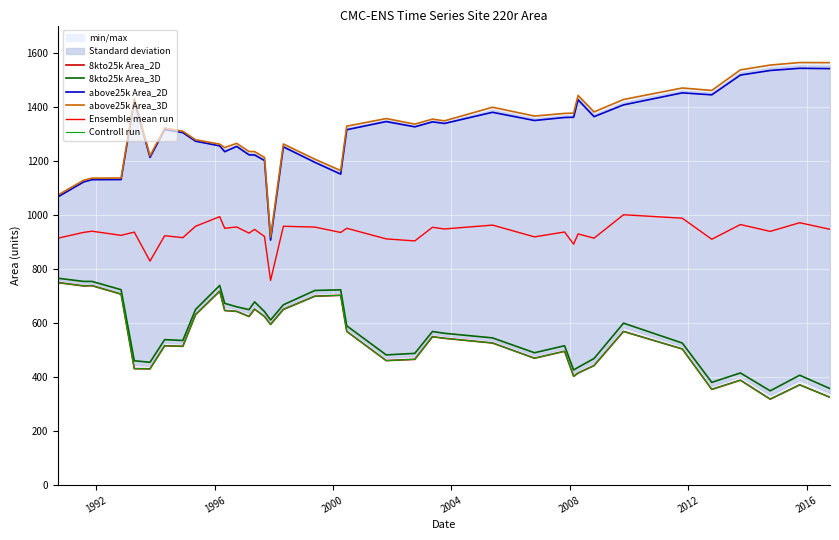

True or false: above25k Area_2D and 8kto25k Area_3D intersect in this chart.

False